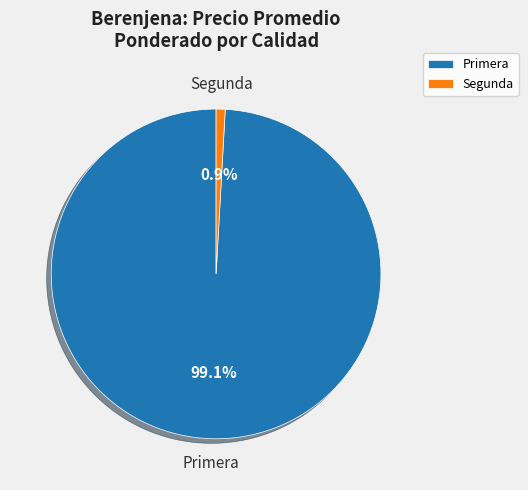

Rank the categories by value from highest to lowest.

Primera, Segunda